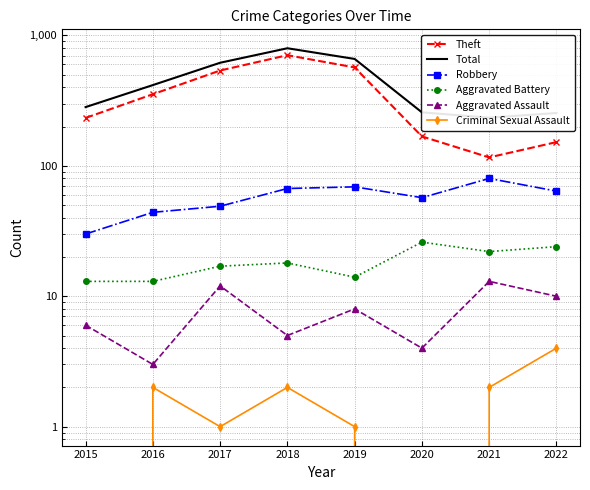

At 2016, list the series in order from largest to smallest.

Total, Theft, Robbery, Aggravated Battery, Aggravated Assault, Criminal Sexual Assault